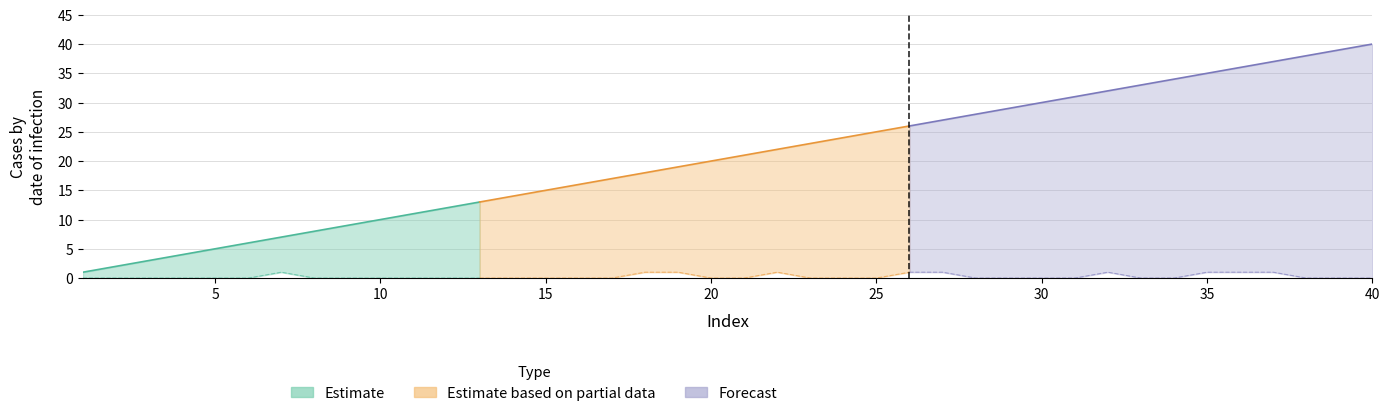

What is the value of the index2 point at the 9th from the left?

9